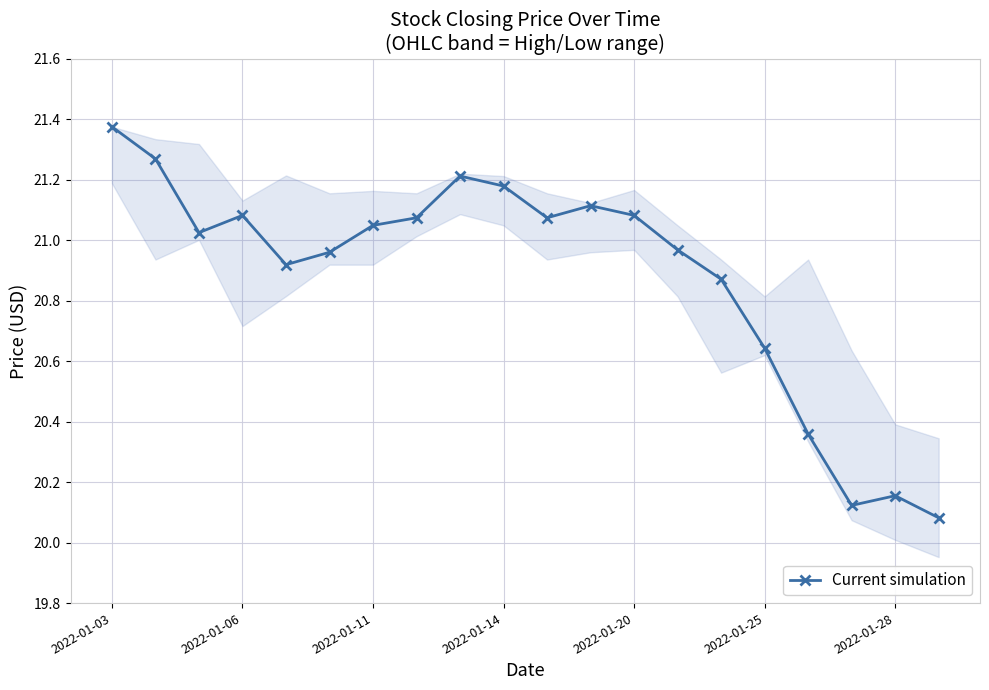

True or false: the data has more than 0 interior local peaks.

True